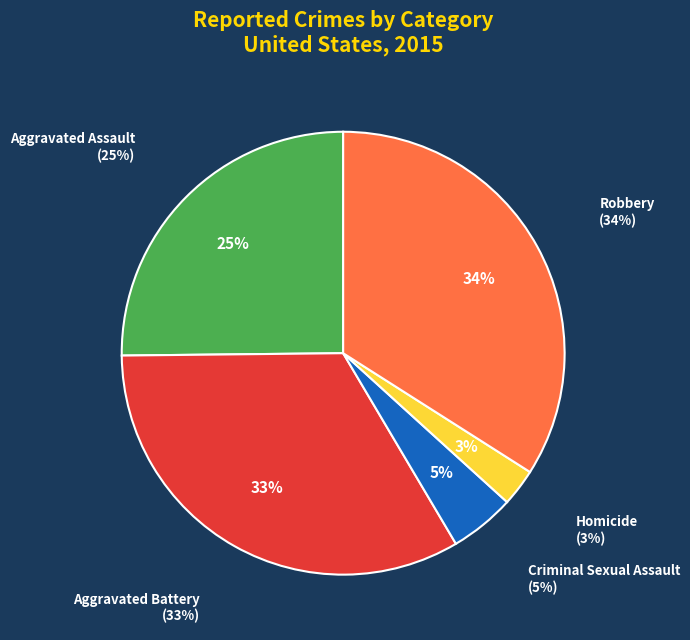

The Aggravated Battery slice represents 45% of the pie. True or false?

False